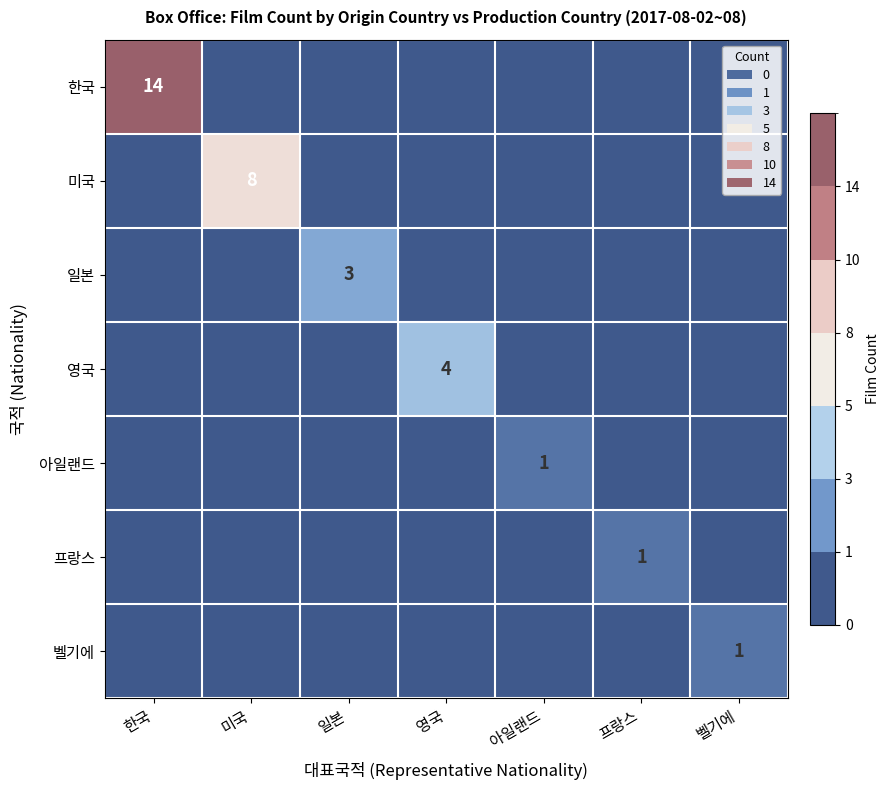

The 영국 series shows 4 at 영국. True or false?

True